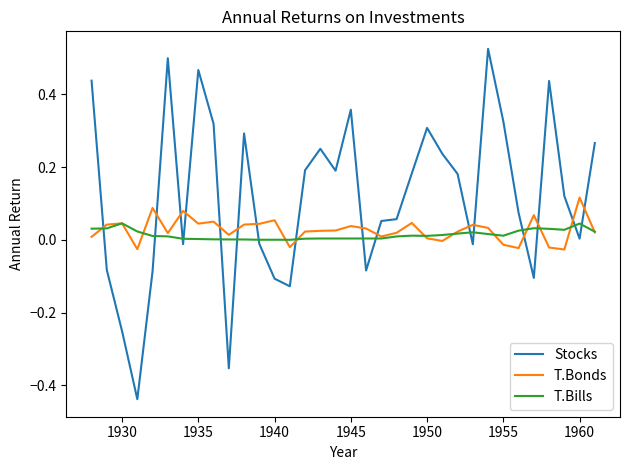

True or false: T.Bills and Stocks intersect in this chart.

True